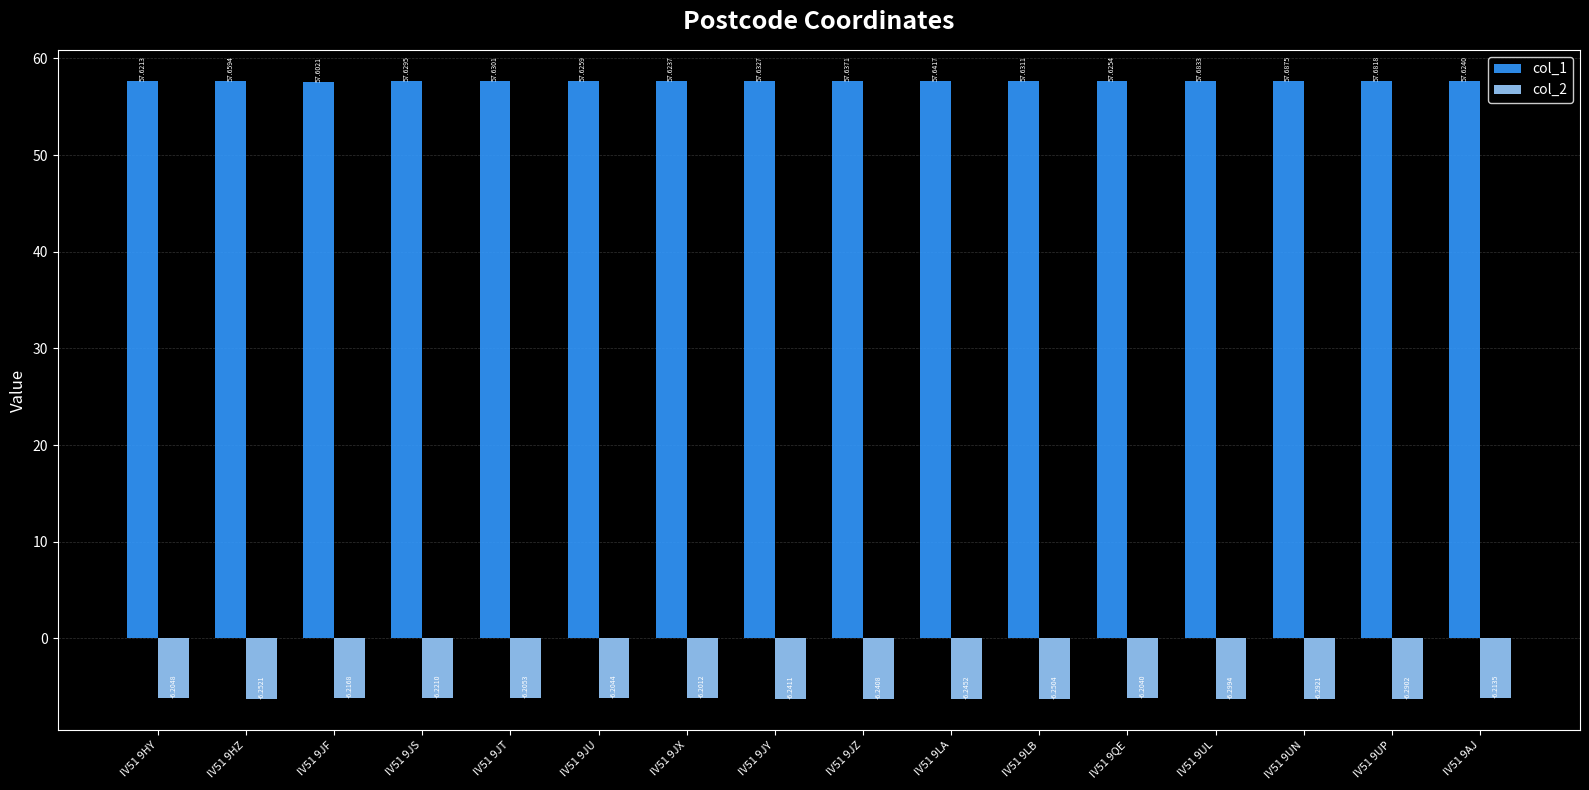

True or false: col_2 has a value of -10.9 at IV51 9JY.

False